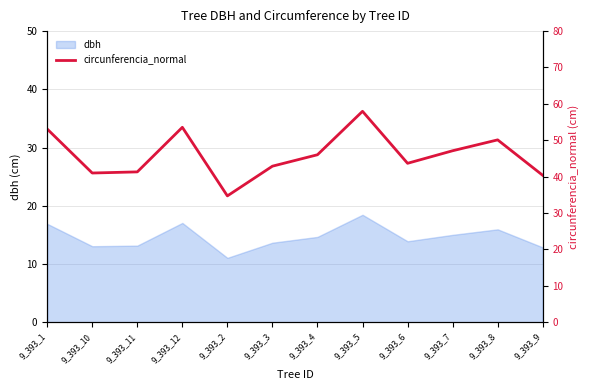

Rank the categories by value from highest to lowest.

9_393_5, 9_393_12, 9_393_1, 9_393_8, 9_393_7, 9_393_4, 9_393_6, 9_393_3, 9_393_11, 9_393_10, 9_393_9, 9_393_2